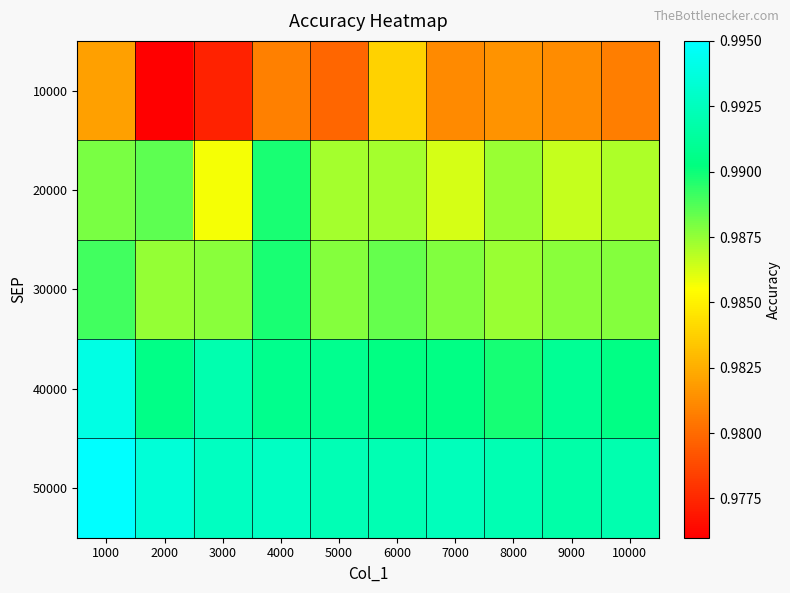

Reading left to right, extract all data points from this chart.

10000: 1000=1.0	2000=1.0	3000=1.0	4000=1.0	5000=1.0	6000=1.0	7000=1.0	8000=1.0	9000=1.0	10000=1.0
20000: 1000=1.0	2000=1.0	3000=1.0	4000=1.0	5000=1.0	6000=1.0	7000=1.0	8000=1.0	9000=1.0	10000=1.0
30000: 1000=1.0	2000=1.0	3000=1.0	4000=1.0	5000=1.0	6000=1.0	7000=1.0	8000=1.0	9000=1.0	10000=1.0
40000: 1000=1.0	2000=1.0	3000=1.0	4000=1.0	5000=1.0	6000=1.0	7000=1.0	8000=1.0	9000=1.0	10000=1.0
50000: 1000=1.0	2000=1.0	3000=1.0	4000=1.0	5000=1.0	6000=1.0	7000=1.0	8000=1.0	9000=1.0	10000=1.0